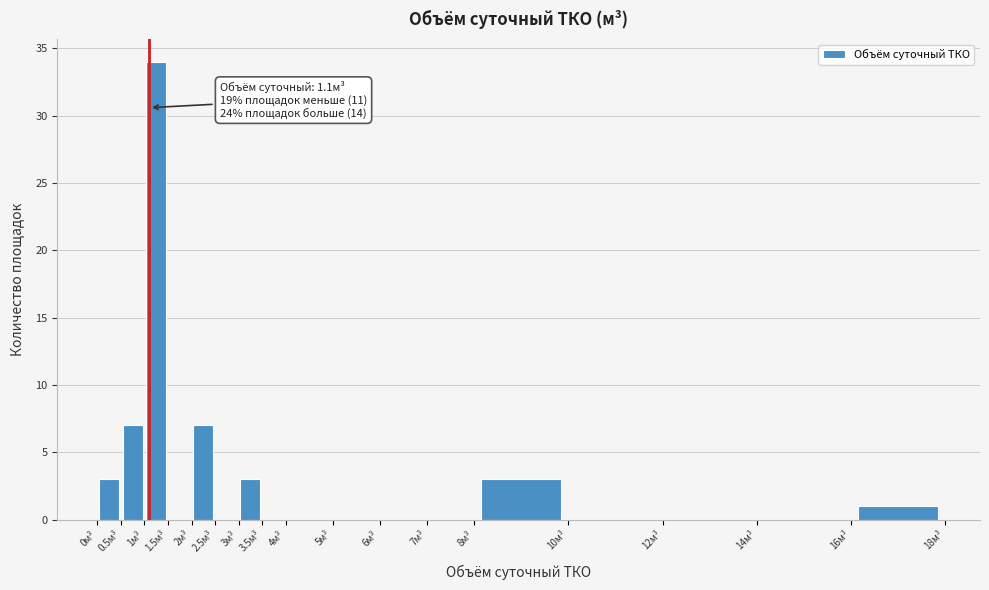

Over which range of the x-axis is the bar tallest?

1.0 to 1.5